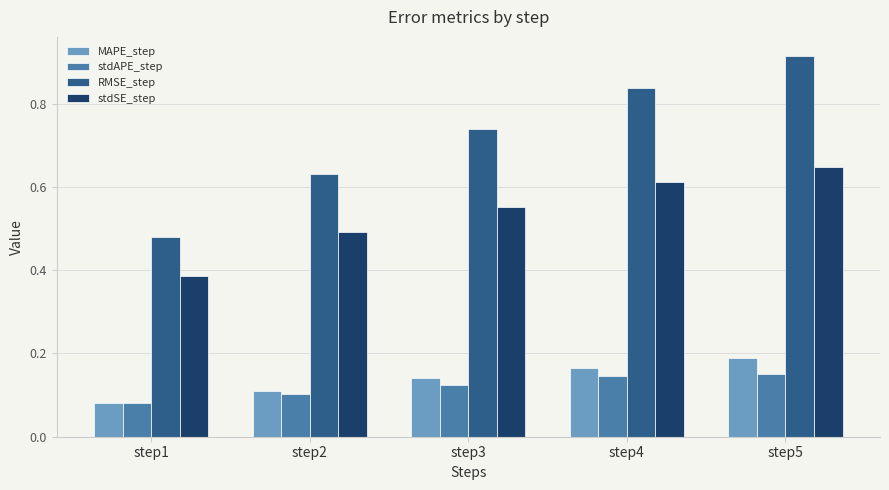

What is the sum of all stdSE_step values?

2.7